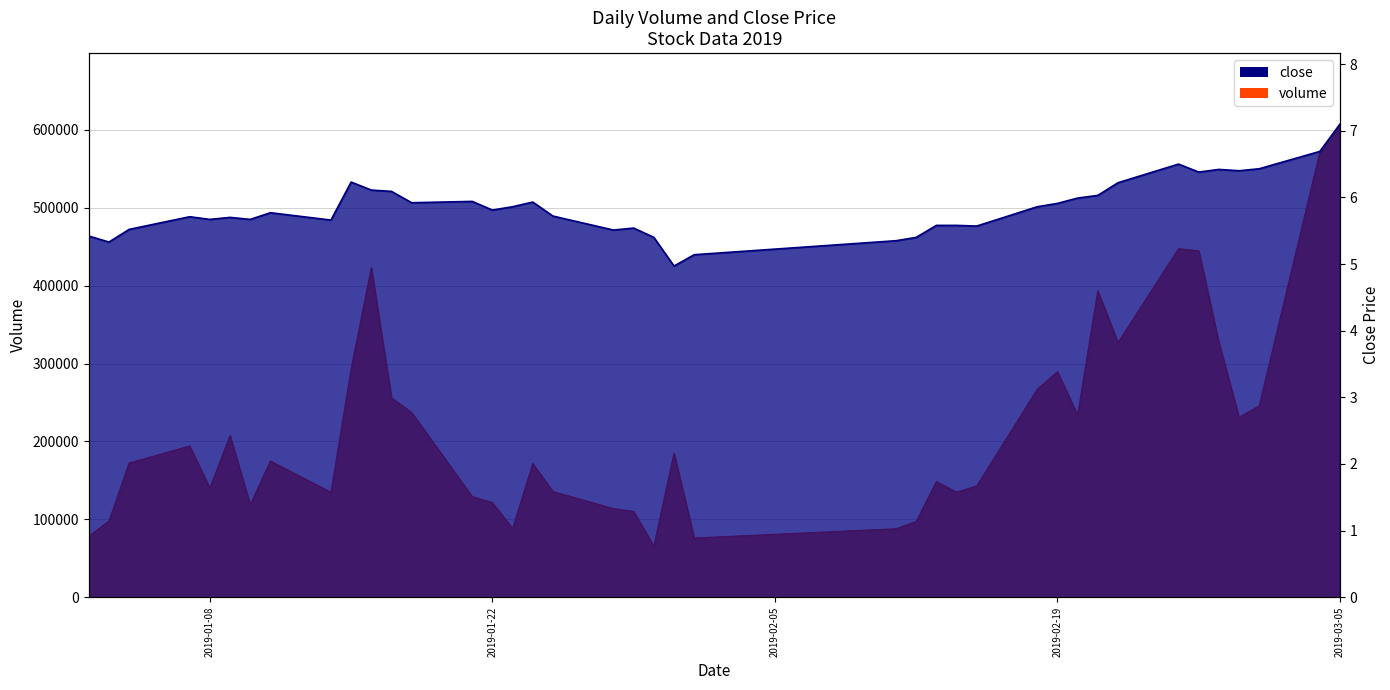

What is the label of the 28th point from the right?

2019-01-18